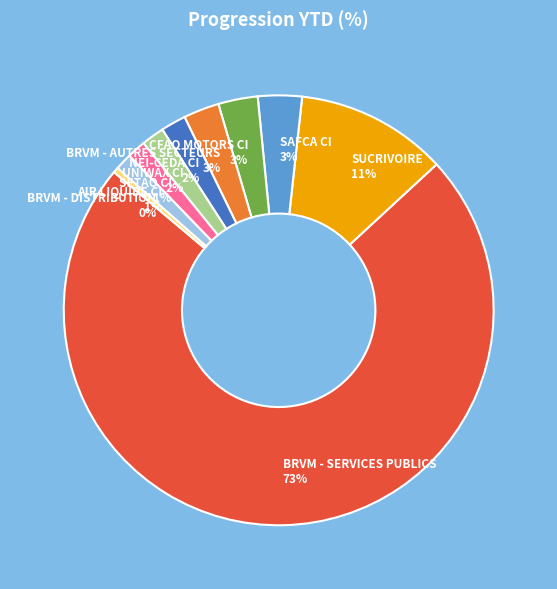

To the nearest percent, what is the average slice percentage?

10%